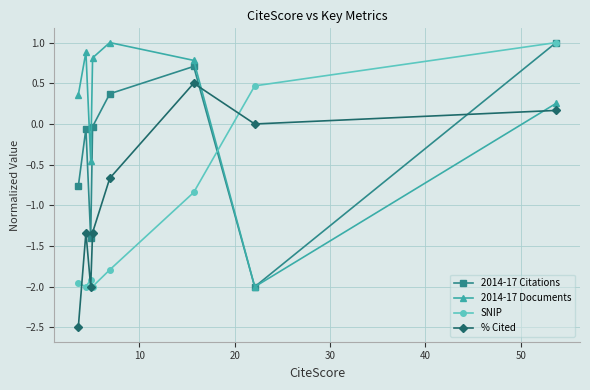

Which series has the largest total across all categories?

2014-17 Documents